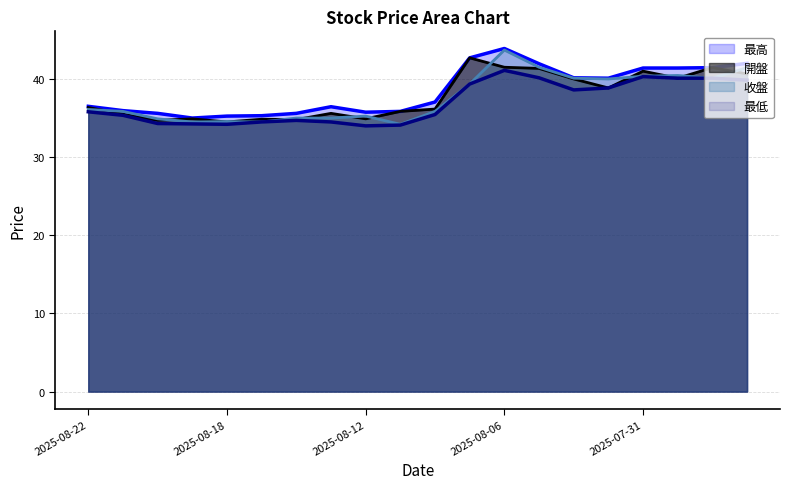

In 最低, how many points are higher than both neighbors (excluding endpoints)?

3